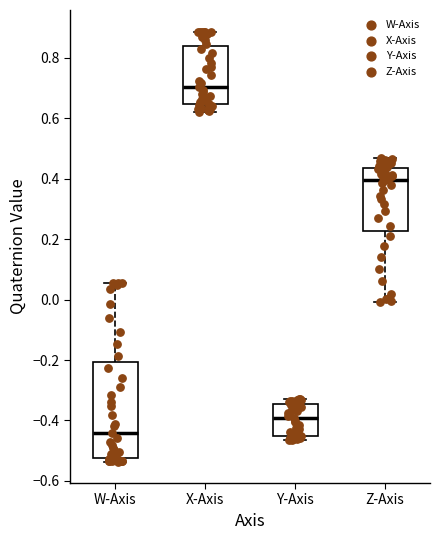

Which box has the highest median line?

X-Axis